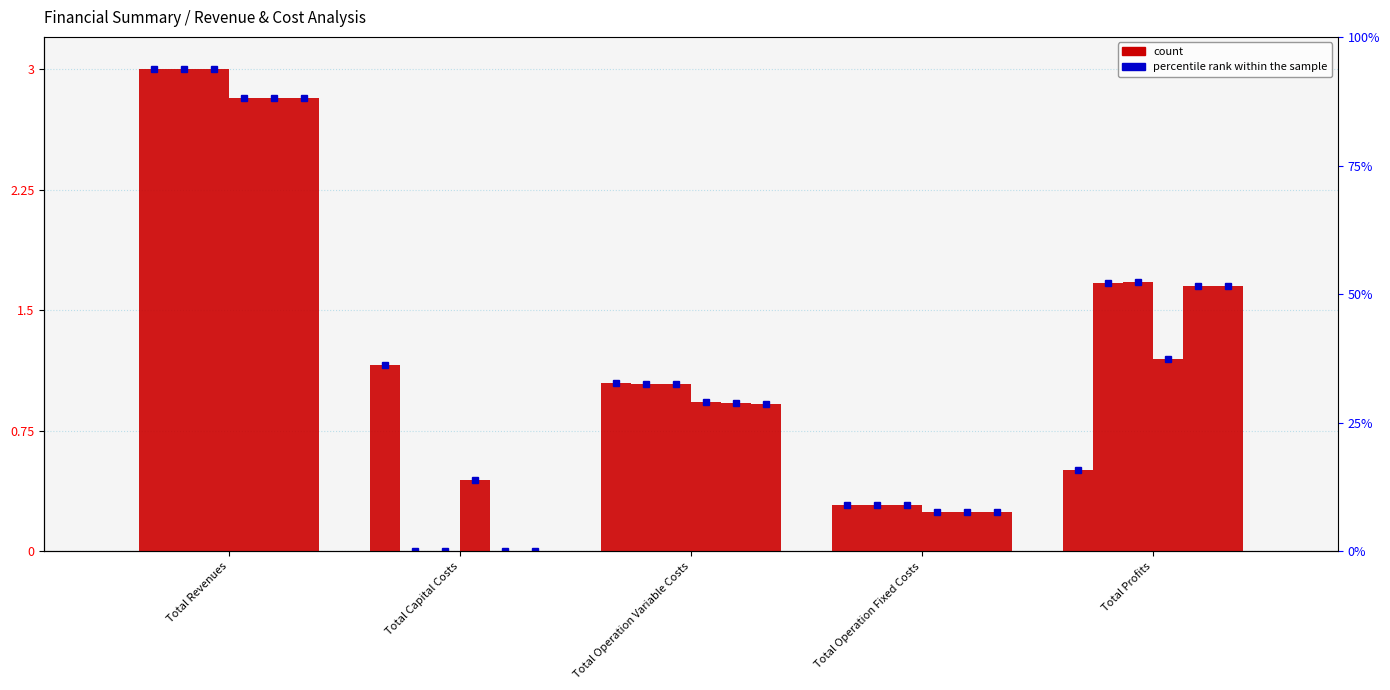

Reading left to right, transcribe all the data shown in this chart.

col_0: 3.0	1.2	1.0	0.3	0.5
col_1: 3.0	0.0	1.0	0.3	1.7
col_2: 3.0	0.0	1.0	0.3	1.7
col_3: 2.8	0.4	0.9	0.2	1.2
col_4: 2.8	0.0	0.9	0.2	1.6
col_5: 2.8	0.0	0.9	0.2	1.7